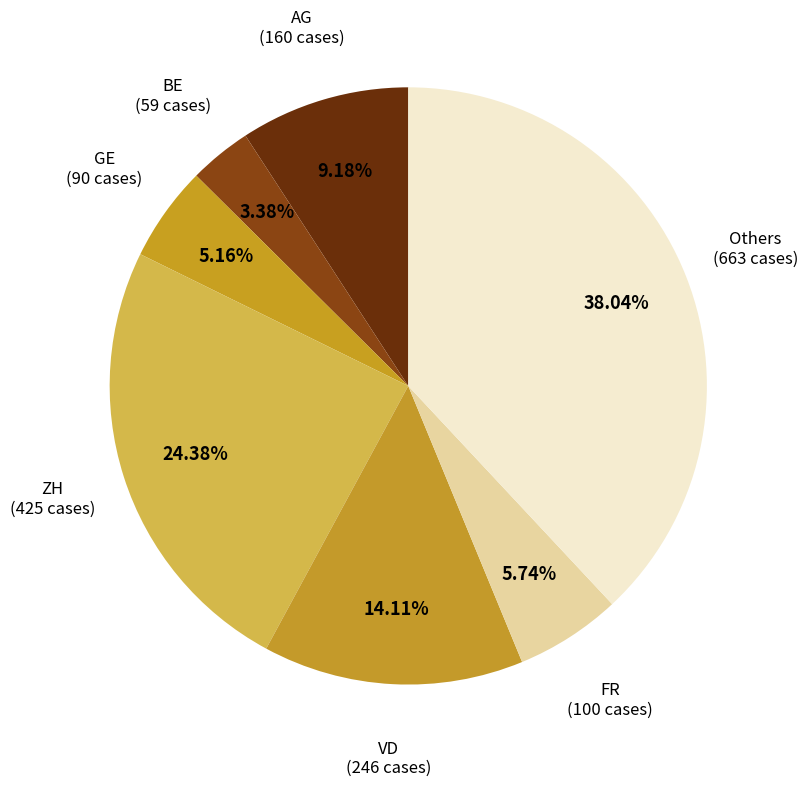

Is there any slice that represents more than half of the pie?

No